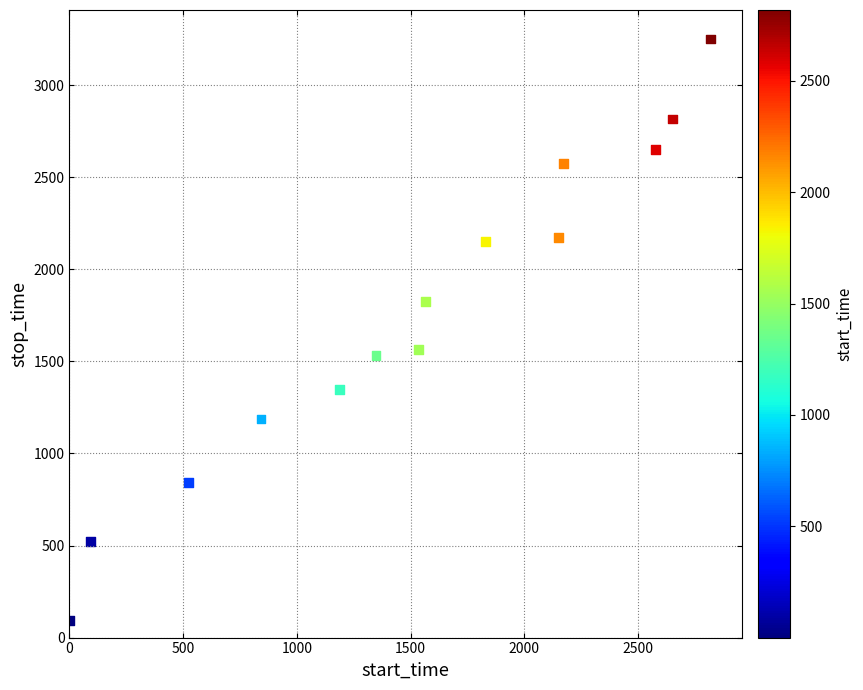

What is the range of Y values (max minus min)?

3159